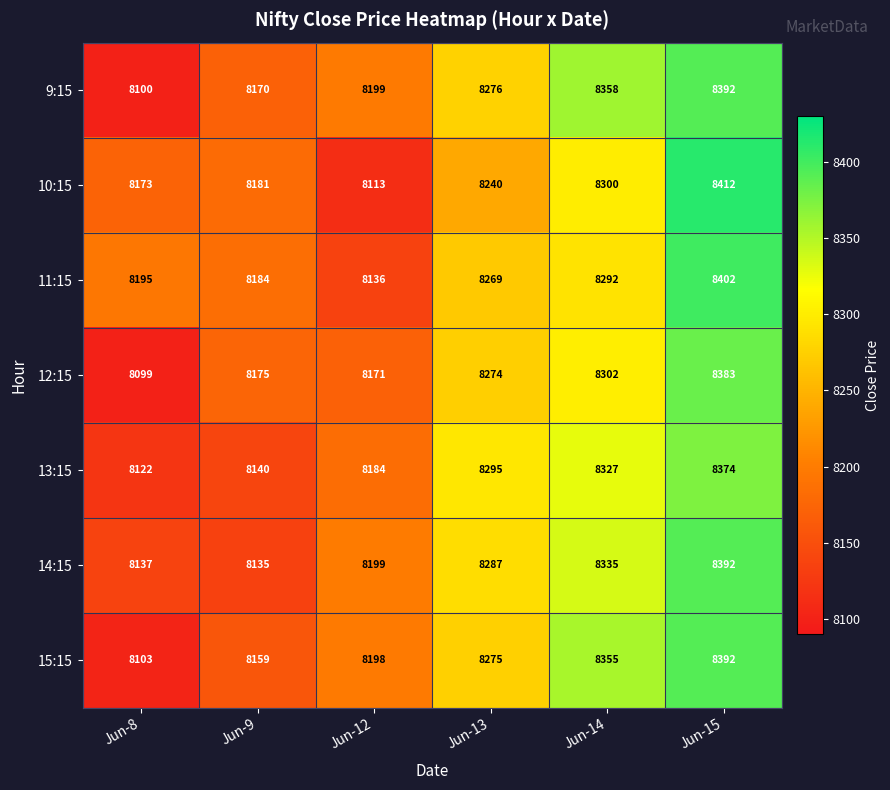

Which series has the largest total across all categories?

9:15